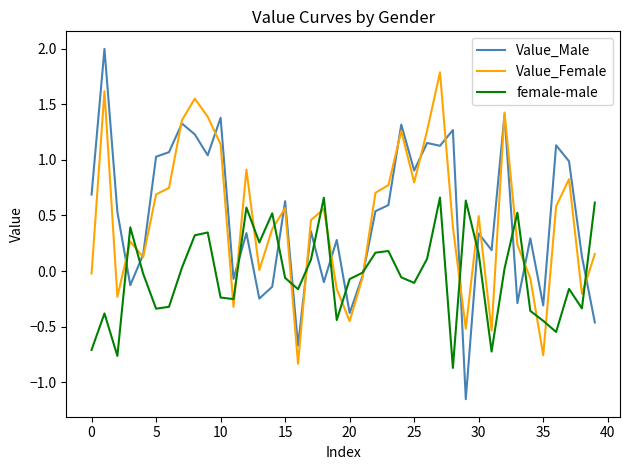

Which series has the widest spread of values?

Value_Male